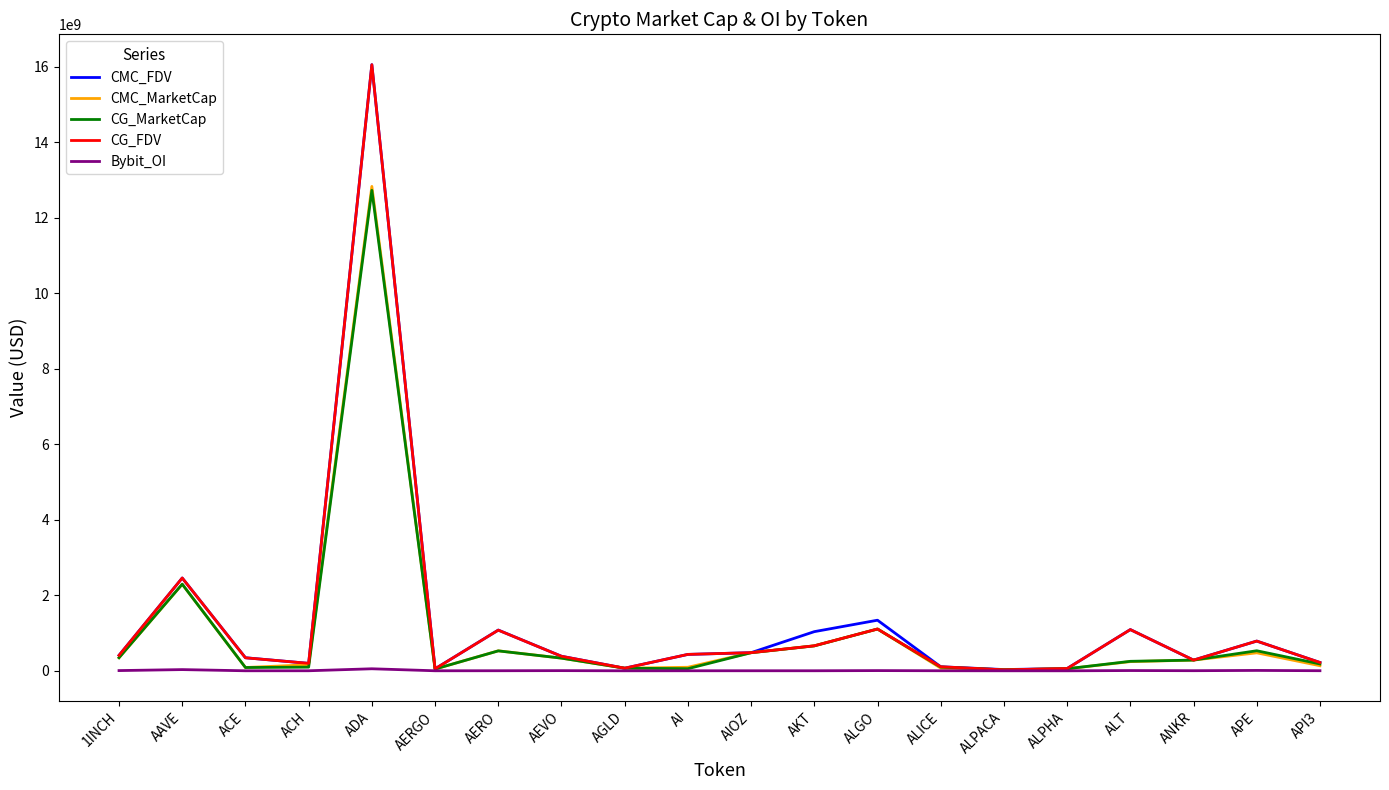

Is the value of CG_MarketCap at ALT greater than the value of CMC_FDV at ALICE?

Yes